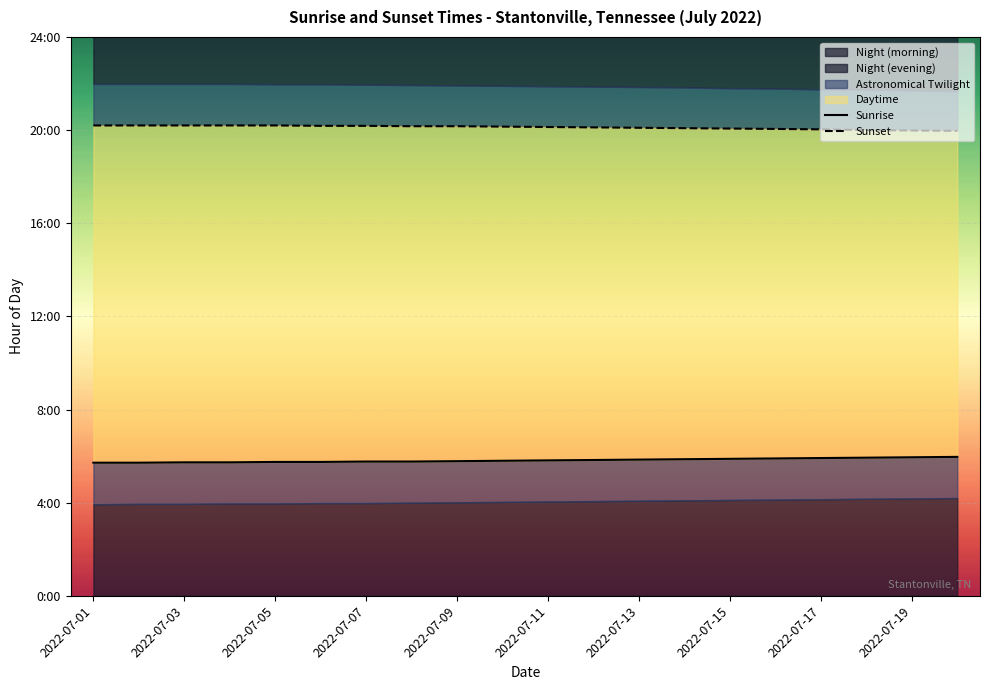

Which has a higher value, 11 or 2022-07-13?

11